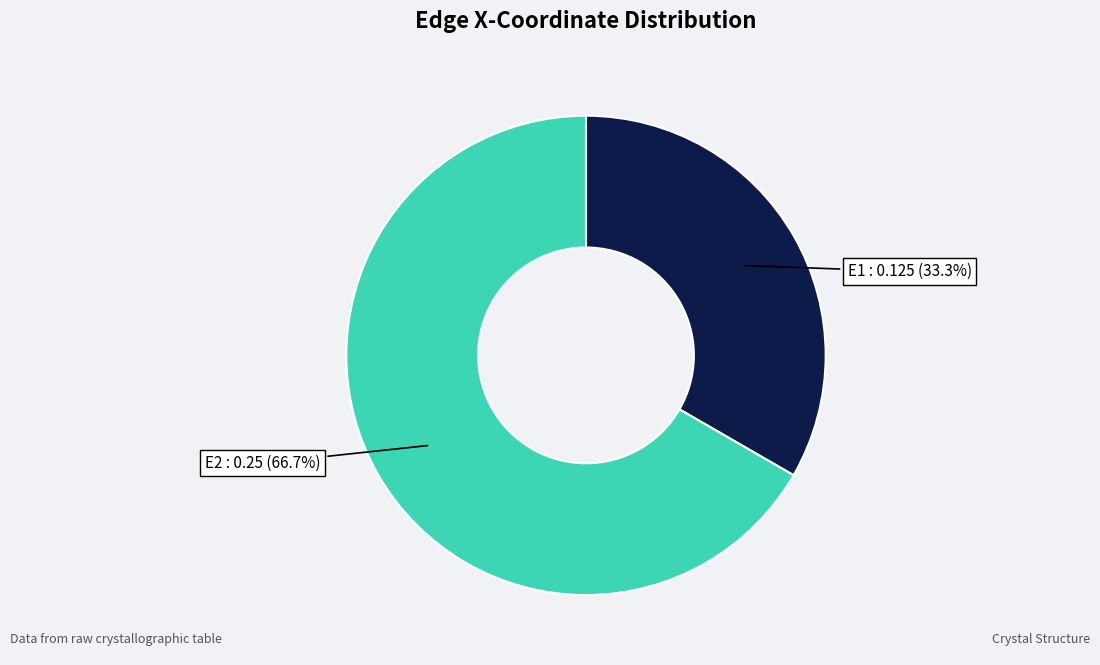

Is there any slice that represents more than half of the pie?

Yes